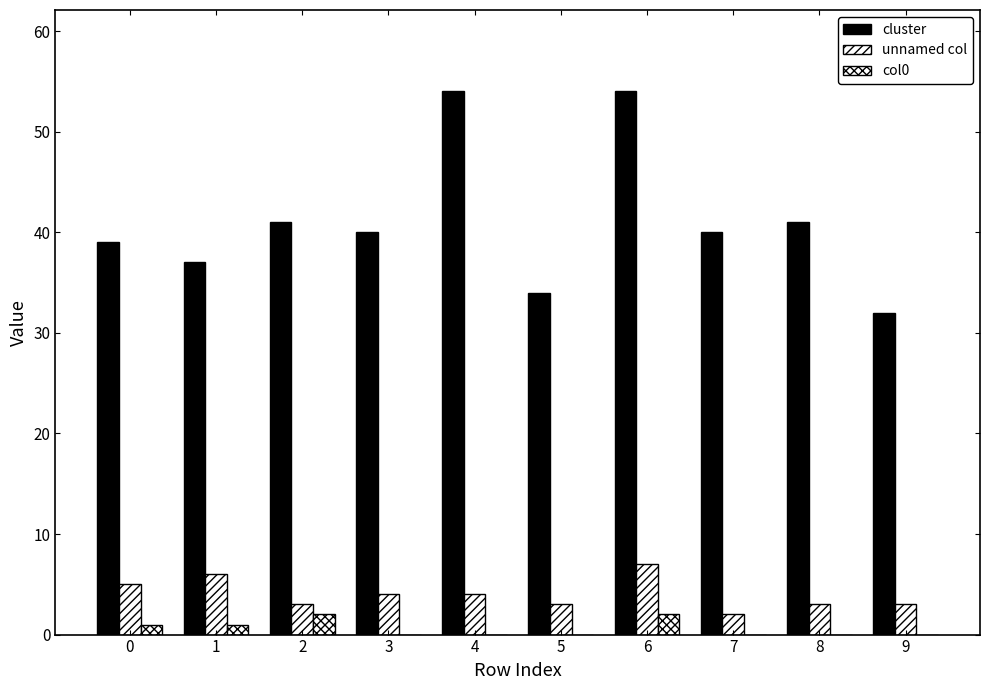

How many data points does each series have?

10